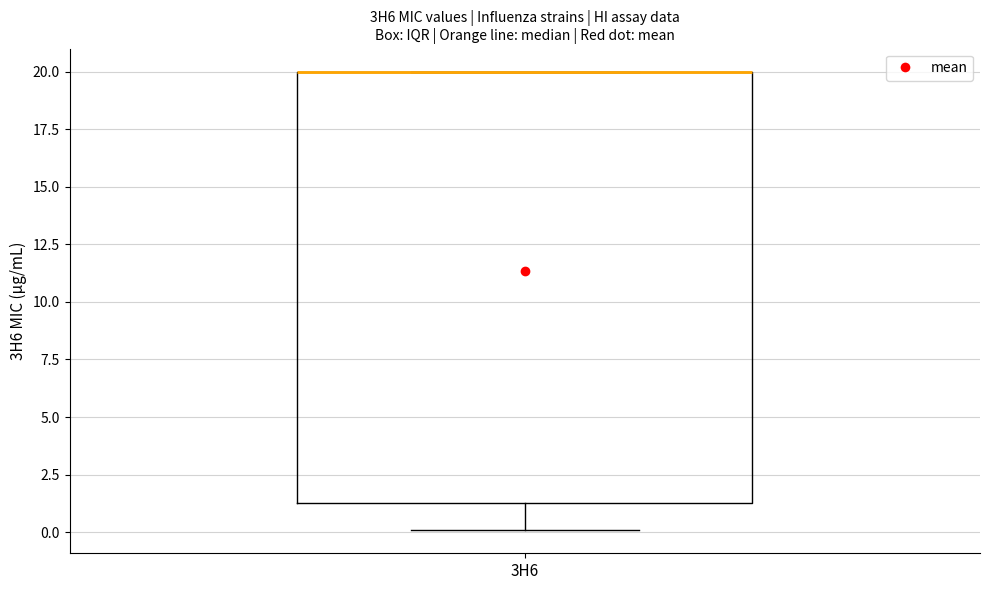

Transcribe this box plot: give where the median line is, the range the box spans, and where the two whiskers end, as read against the y-axis. The values are not printed on the chart, so give them approximately, as read against the axis.

median 20.0 (drawn on the box's upper edge), box 1.5 to 20.0, whiskers 0.0 to 20.0